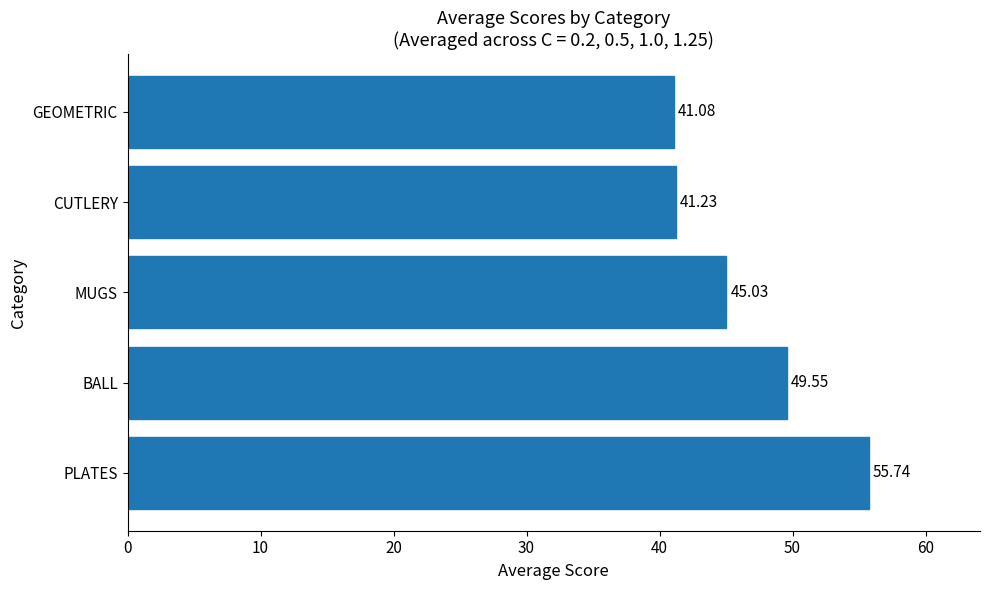

Are the bars horizontal?

Yes